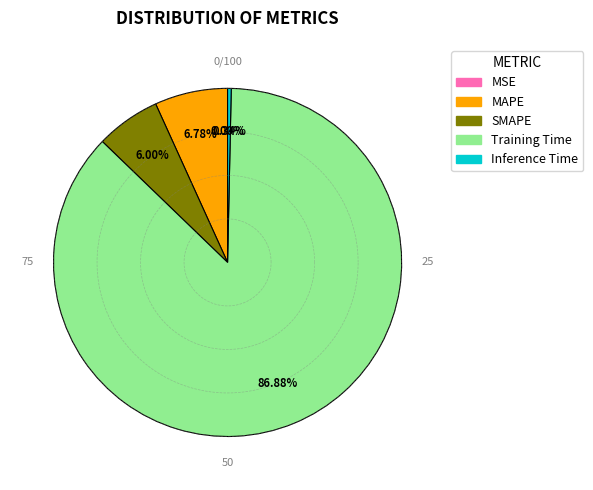

How much of the chart is everything except MAPE?

93.2%